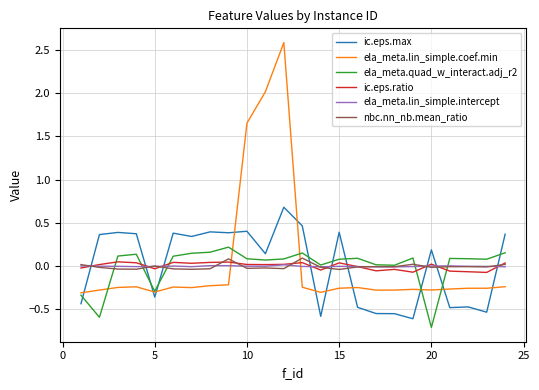

What is the smallest value displayed?

-0.7